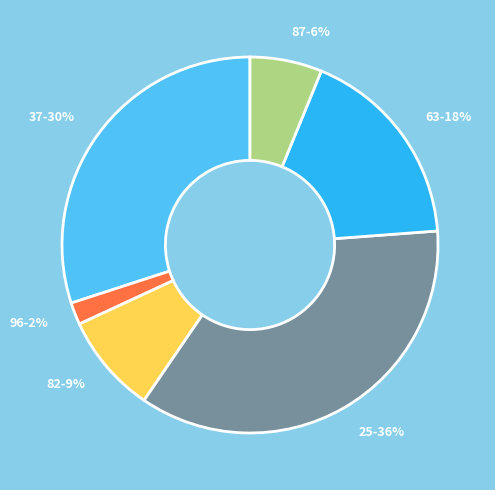

Count the number of slices in the pie.

6